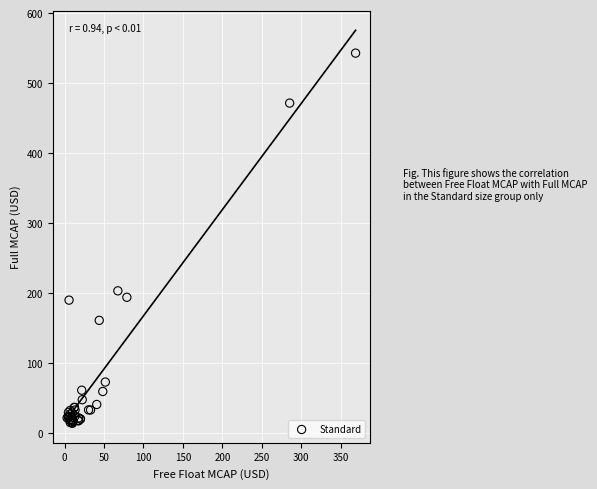

What Y value in the scatter plot is closest to 278?

203.3